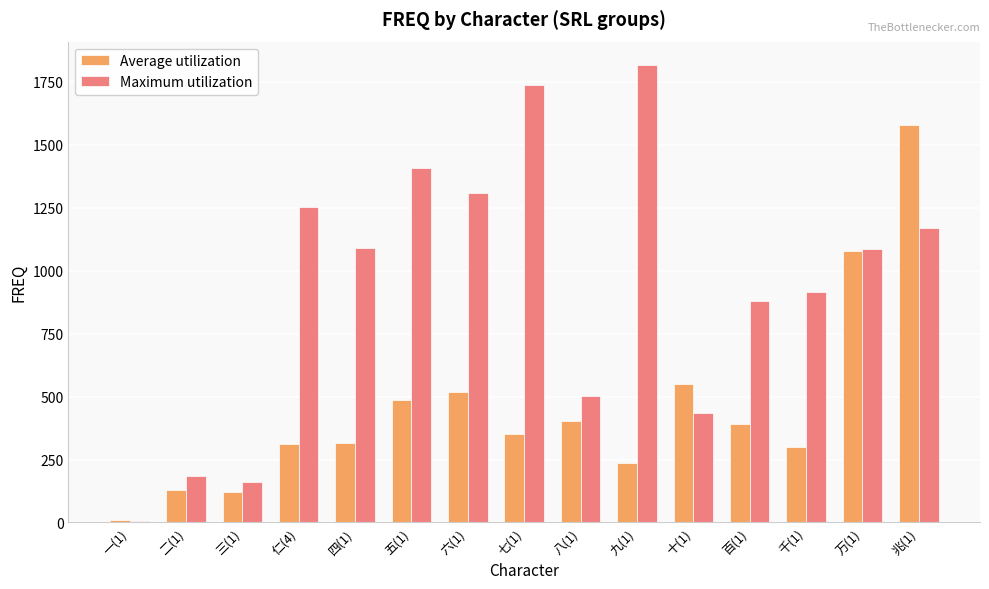

Which series changed the most between 五(1) and 八(1)?

Maximum utilization